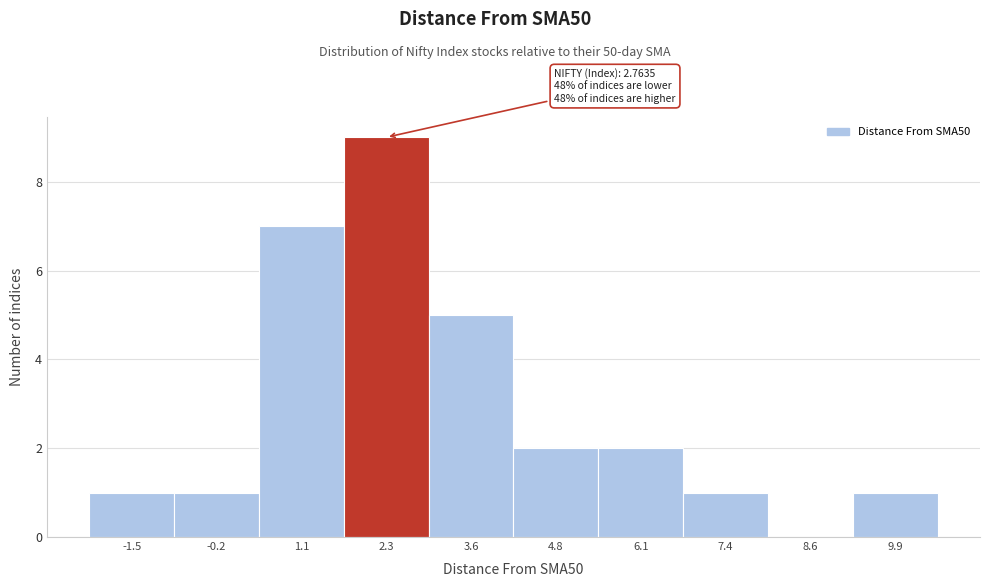

Which range on the x-axis has the tallest bar?

1.6 to 3.0